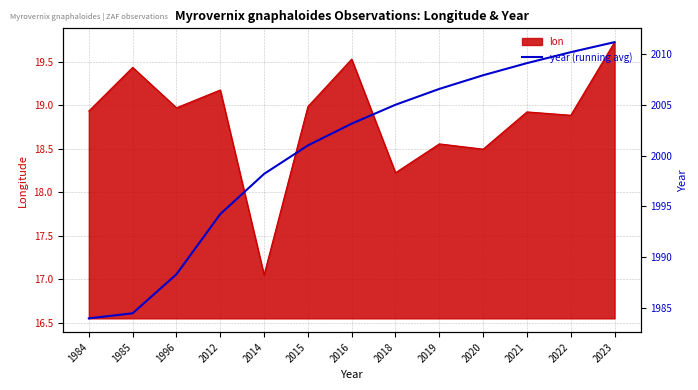

What is the value of the 8th point from the left?

2005.0